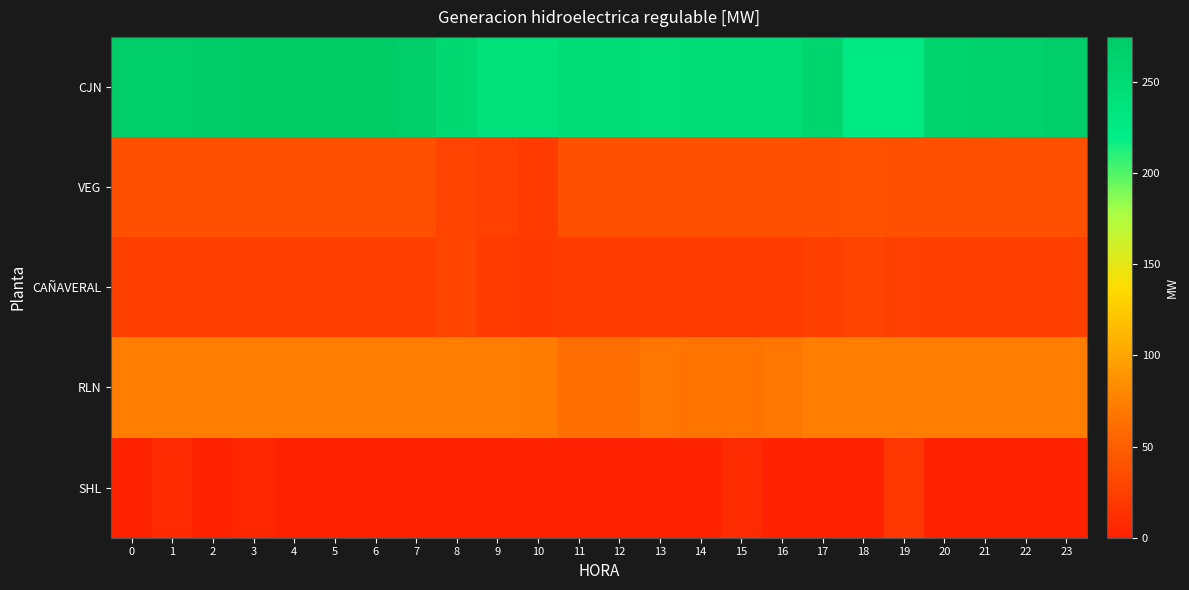

Which series has the largest range (max minus min)?

CJN